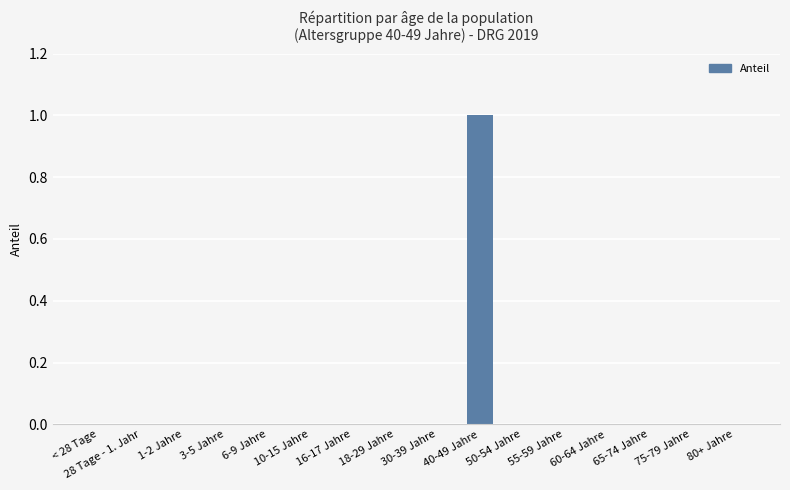

Reading right to left, extract all data points from this chart.

80+ Jahre=0	75-79 Jahre=0	65-74 Jahre=0	60-64 Jahre=0	55-59 Jahre=0	50-54 Jahre=0	40-49 Jahre=1	30-39 Jahre=0	18-29 Jahre=0	16-17 Jahre=0	10-15 Jahre=0	6-9 Jahre=0	3-5 Jahre=0	1-2 Jahre=0	28 Tage - 1. Jahr=0	< 28 Tage=0